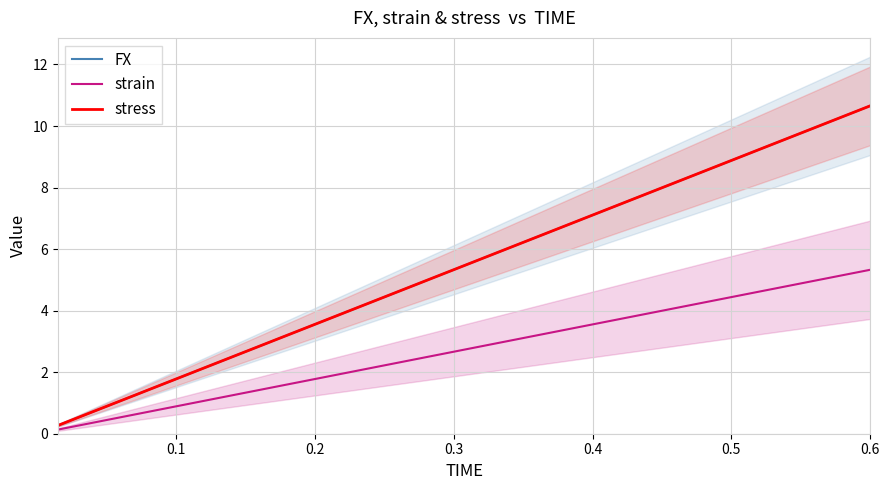

Which series has the largest total across all categories?

FX